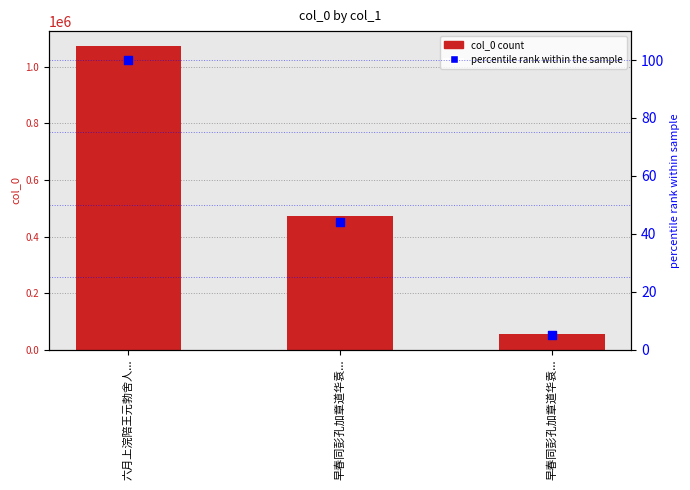

At which category is the sum across all series the highest?

六月上浣陪王元勃舍人...